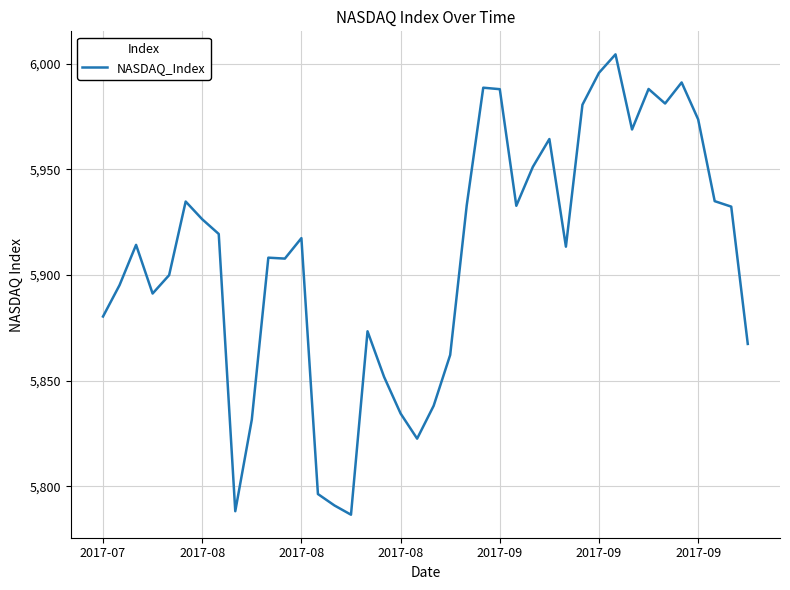

What is the greatest value displayed?

6004.4